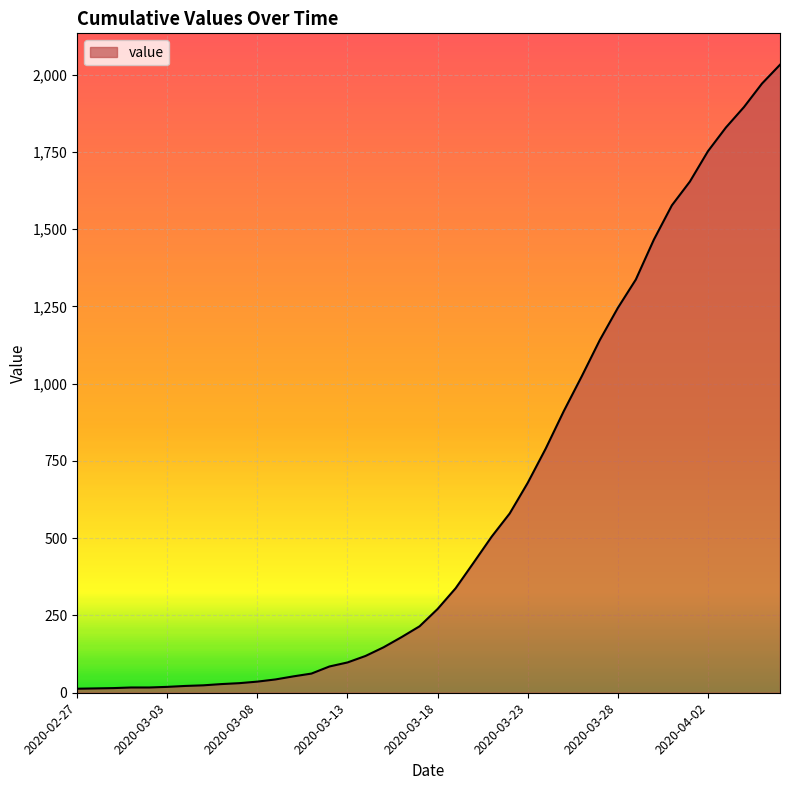

What is the greatest value displayed?

2032